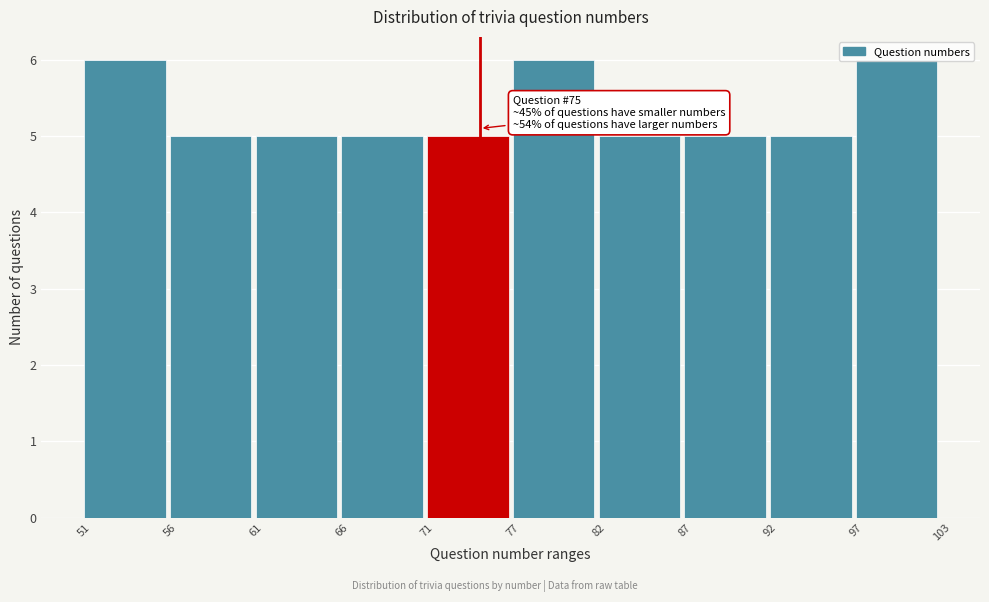

What is the minimum value shown in the chart?

5